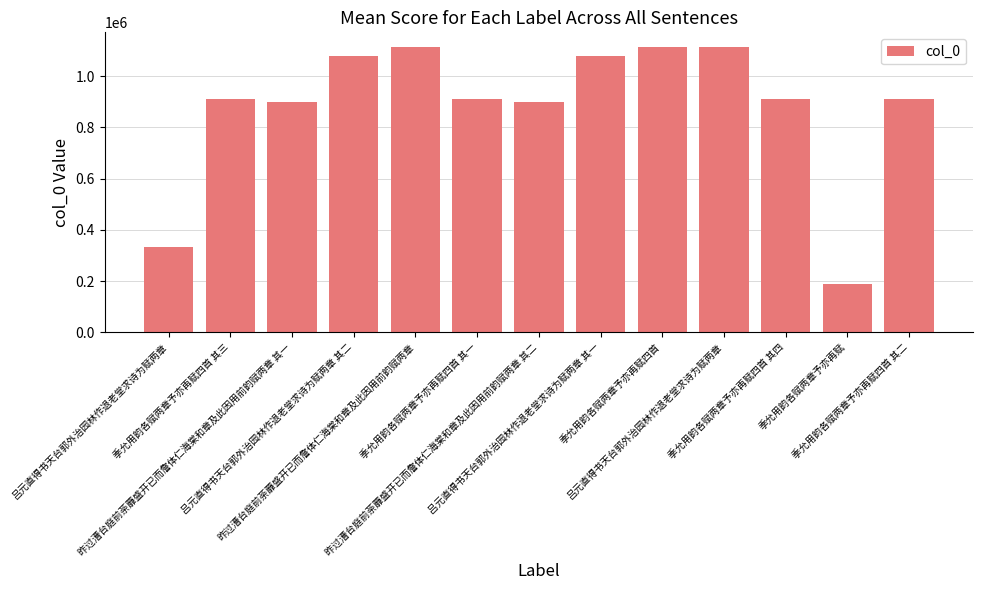

Count the number of data series in this chart.

1